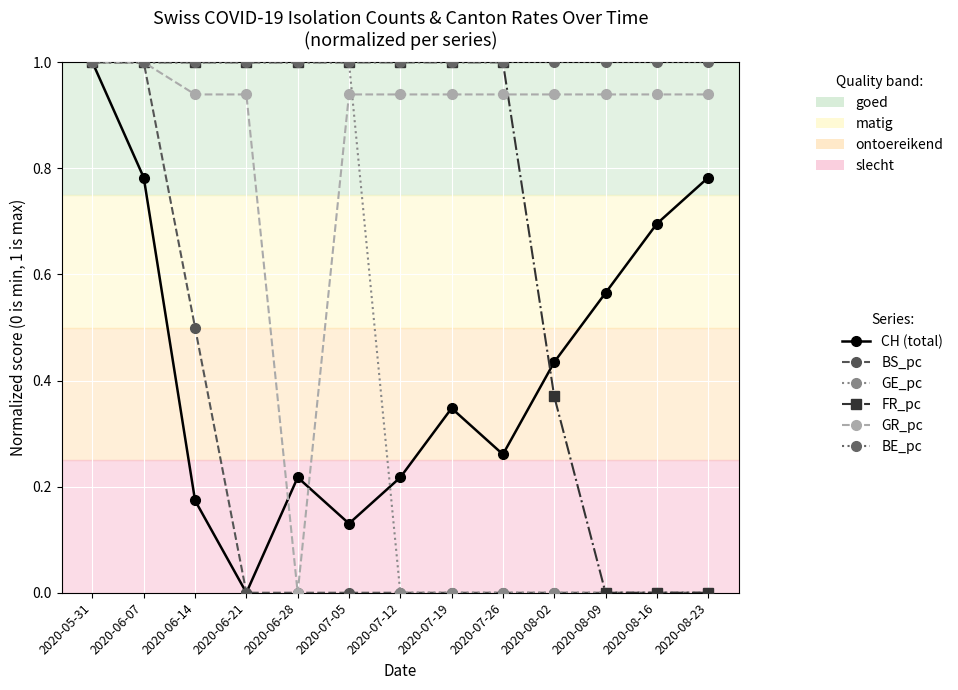

What is the difference between the maximum and minimum values in the GE_pc series?

1.0